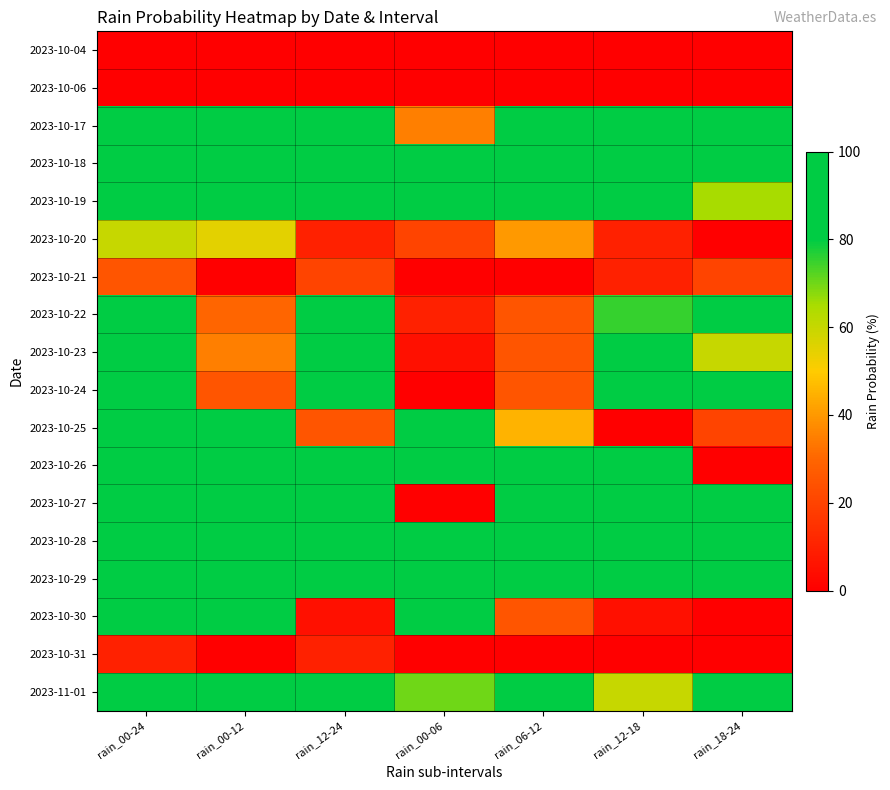

What is the greatest value displayed?

100